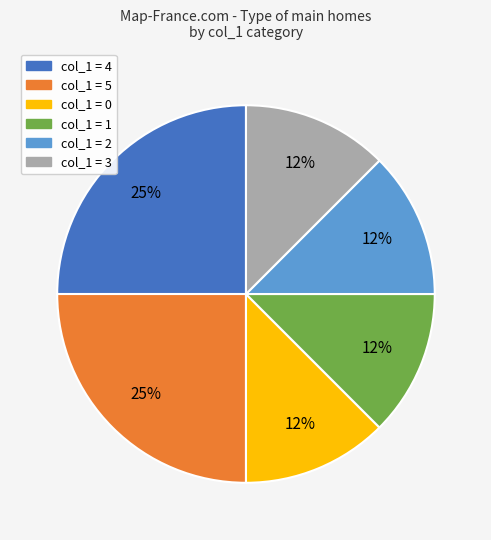

Is there any slice that represents more than half of the pie?

No